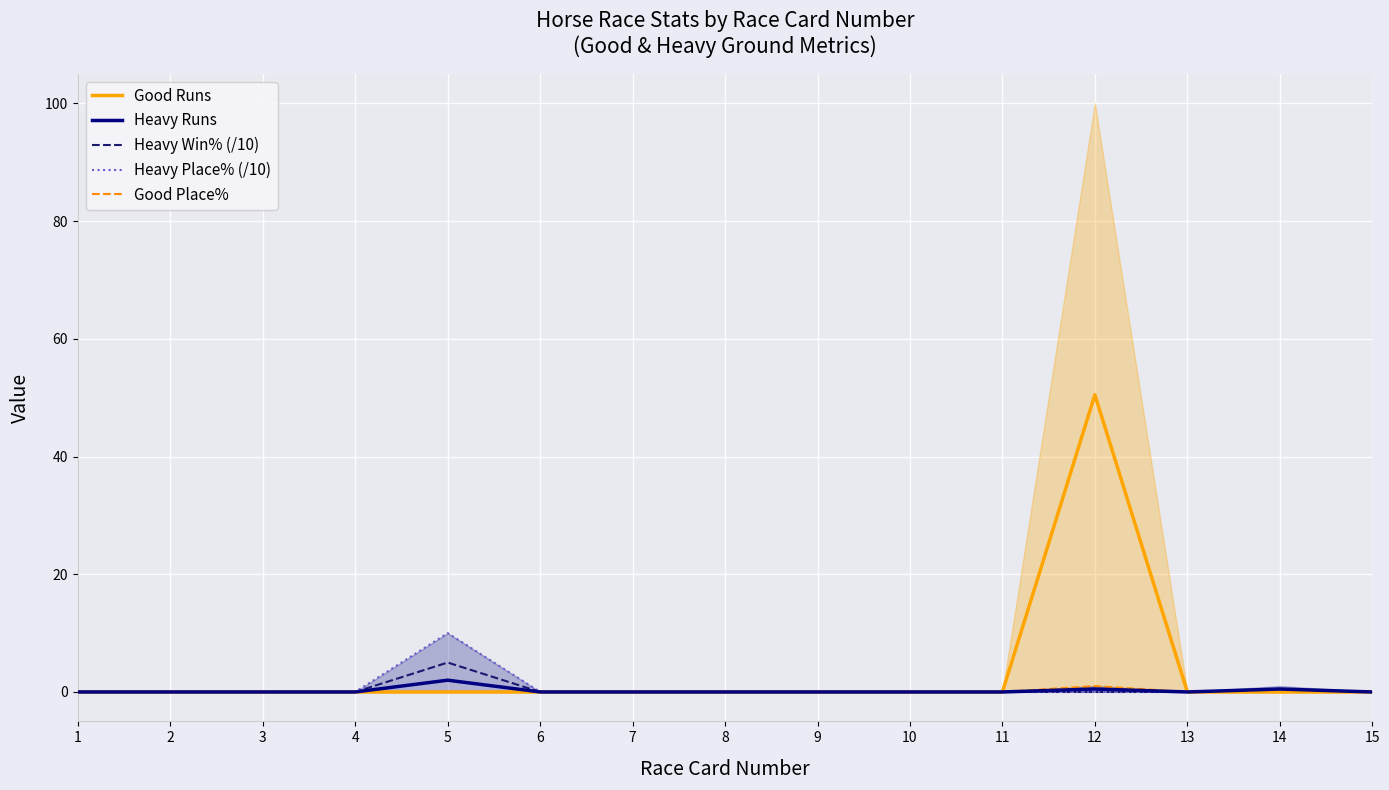

What is the average value of the Good Place% series?

0.1